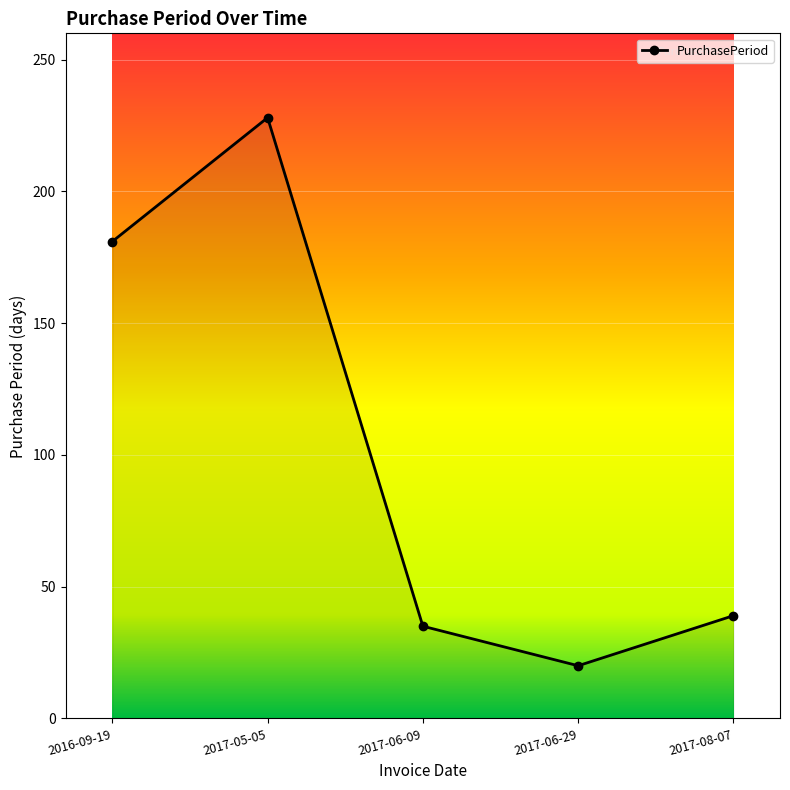

Approximately how many times larger is the value at 2017-06-29 compared to 2017-08-07?

0.5